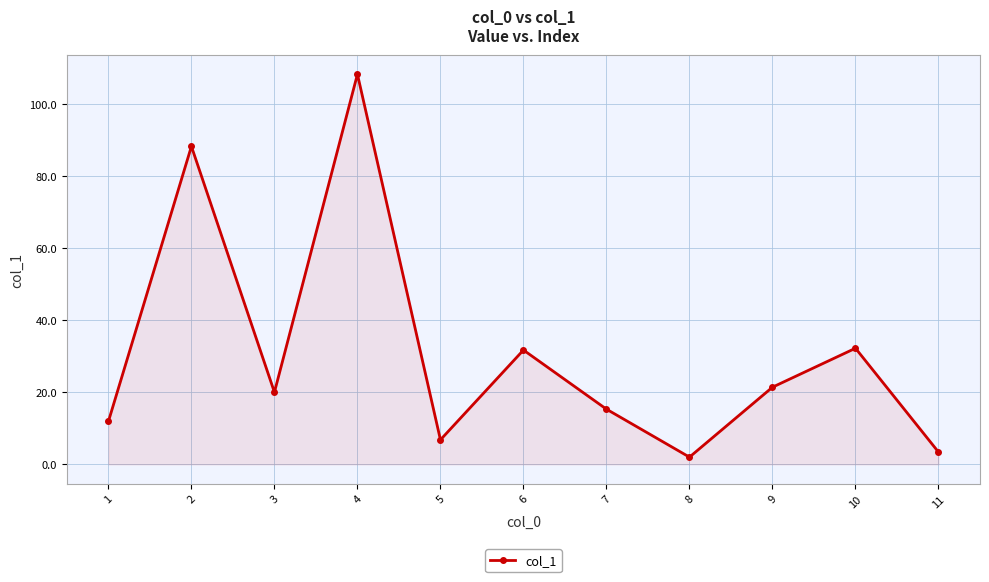

Reading left to right, what are all the values shown in this chart?

1=11.9	2=88.2	3=20.0	4=108.2	5=6.8	6=31.7	7=15.3	8=2.0	9=21.4	10=32.2	11=3.4